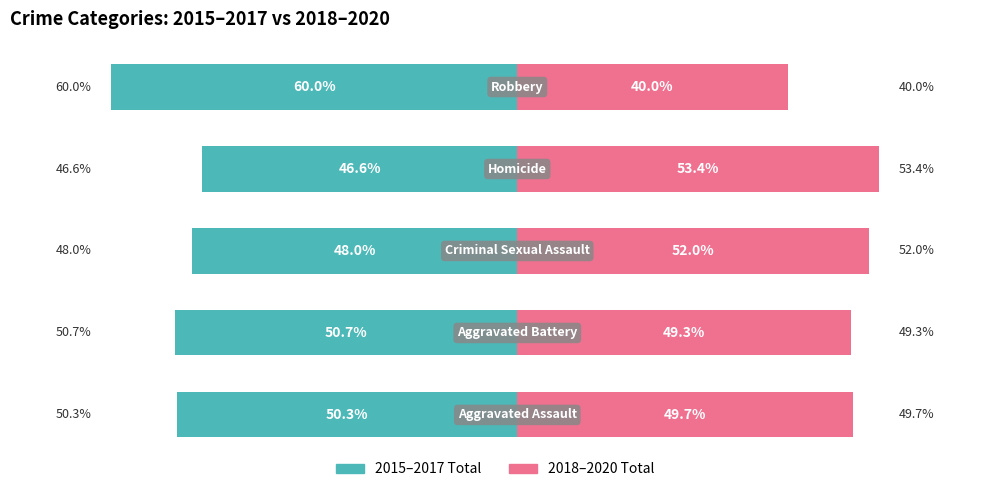

Is it true that 2015–2017 Total equals -50.3 at 0?

True